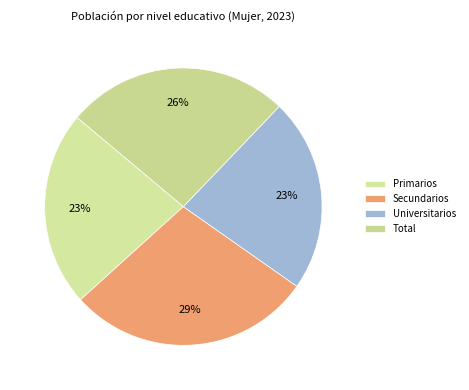

To the nearest percent, what is the difference between the Secundarios and Total slice percentages?

3%